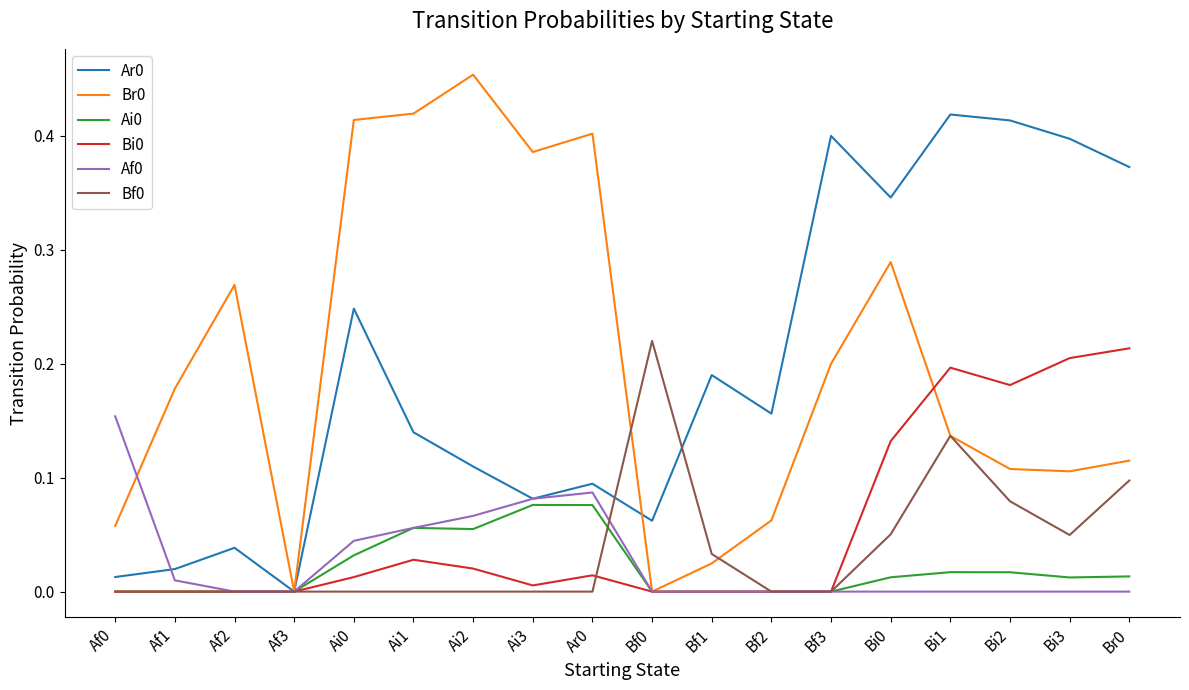

At which category is the sum across all series the highest?

Bi1